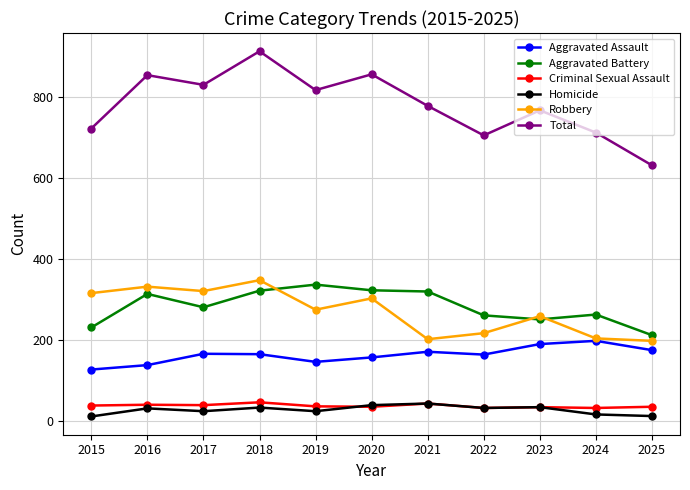

How many lines are shown in the chart?

6